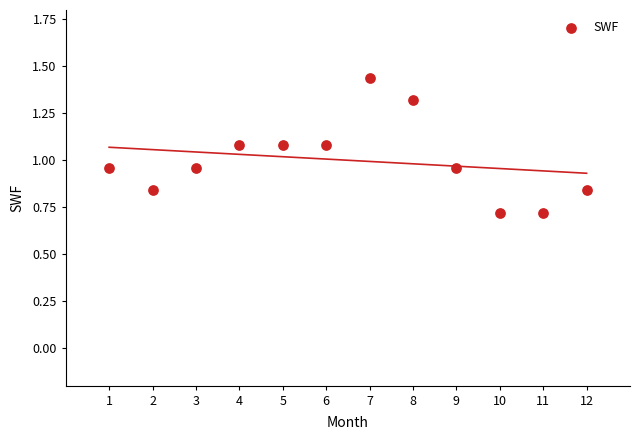

What is the average X value?

6.5